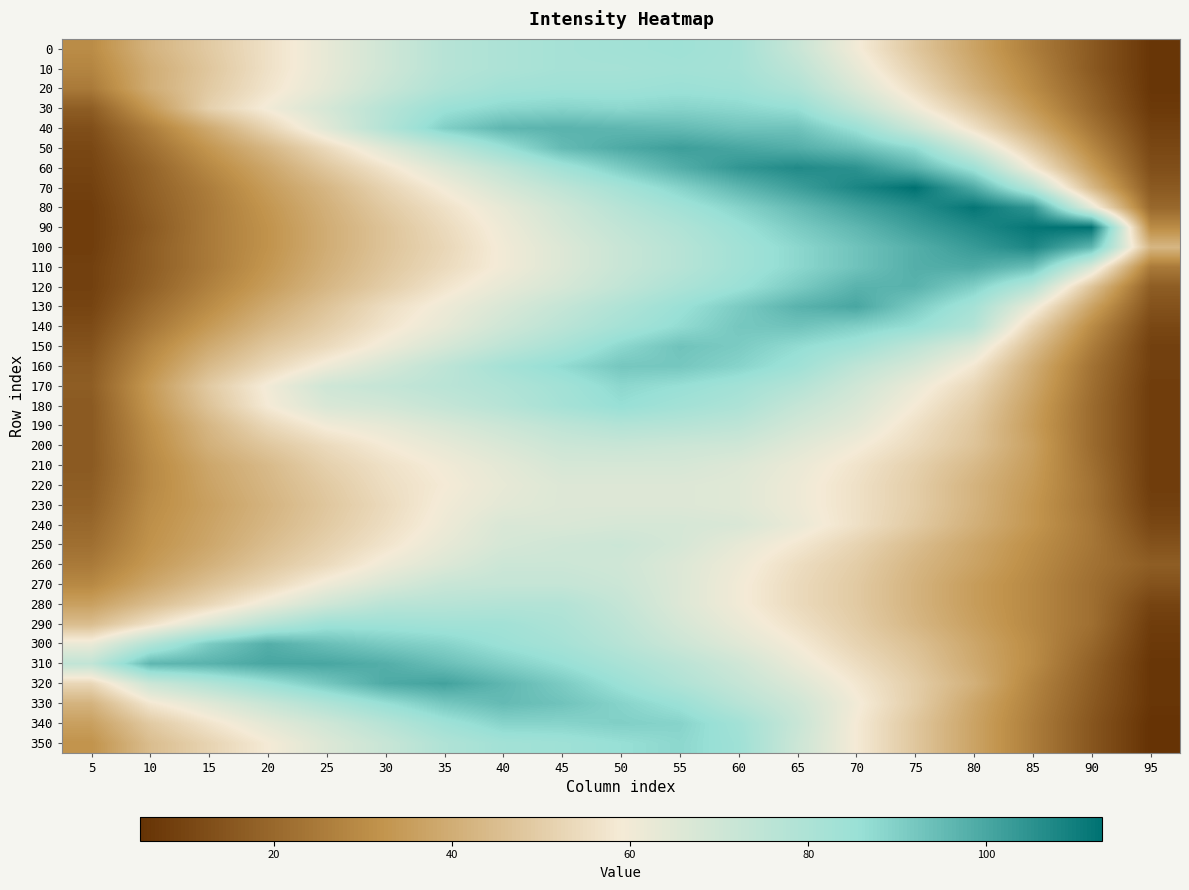

Reading left to right, what are all the values shown in this chart?

0: 5=30	10=42	15=49	20=56	25=63	30=70	35=77	40=80	45=82	50=83	55=84	60=82	65=72	70=60	75=48	80=37	85=26	90=16	95=6
10: 5=28	10=40	15=48	20=56	25=63	30=70	35=77	40=80	45=82	50=82	55=83	60=82	65=75	70=63	75=51	80=39	85=28	90=16	95=6
20: 5=25	10=40	15=49	20=57	25=64	30=72	35=79	40=83	45=84	50=84	55=85	60=84	65=79	70=67	75=55	80=42	85=30	90=18	95=6
30: 5=17	10=34	15=51	20=60	25=68	30=77	35=85	40=88	45=89	50=88	55=89	60=88	65=86	70=74	75=61	80=48	85=34	90=20	95=7
40: 5=13	10=26	15=39	20=52	25=65	30=78	35=90	40=96	45=97	50=96	55=95	60=93	65=93	70=85	75=71	80=56	85=40	90=24	95=9
50: 5=11	10=22	15=33	20=43	25=54	30=65	35=75	40=85	45=95	50=99	55=102	60=100	65=98	70=94	75=87	80=69	85=49	90=29	95=11
60: 5=10	10=19	15=29	20=38	25=48	30=57	35=66	40=74	45=83	50=91	55=98	60=104	65=107	70=105	75=97	80=84	85=59	90=35	95=13
70: 5=9	10=18	15=26	20=35	25=43	30=52	35=60	40=68	45=75	50=82	55=89	60=96	65=102	70=108	75=113	80=99	85=77	90=44	95=16
80: 5=8	10=17	15=25	20=33	25=41	30=49	35=56	40=63	45=70	50=77	55=83	60=89	65=95	70=101	75=106	80=112	85=104	90=64	95=20
90: 5=8	10=16	15=25	20=32	25=40	30=47	35=54	40=61	45=68	50=74	55=79	60=85	65=91	70=96	75=102	80=107	85=112	90=113	95=30
100: 5=8	10=17	15=25	20=32	25=40	30=47	35=53	40=60	45=66	50=72	55=77	60=83	65=88	70=93	75=98	80=103	85=108	90=96	95=43
110: 5=9	10=17	15=25	20=33	25=41	30=48	35=54	40=60	45=66	50=72	55=77	60=83	65=88	70=93	75=98	80=99	85=94	90=67	95=25
120: 5=9	10=18	15=27	20=35	25=43	30=50	35=57	40=63	45=68	50=74	55=80	60=85	65=91	70=97	75=97	80=90	85=77	90=47	95=17
130: 5=10	10=21	15=30	20=39	25=47	30=55	35=61	40=67	45=73	50=79	55=85	60=91	65=97	70=100	75=91	80=82	85=62	90=37	95=14
140: 5=12	10=24	15=34	20=43	25=50	30=57	35=63	40=70	45=76	50=82	55=87	60=92	65=93	70=90	75=86	80=78	85=52	90=30	95=11
150: 5=14	10=28	15=39	20=48	25=54	30=61	35=68	40=75	45=81	50=88	55=93	60=91	65=87	70=83	75=75	80=66	85=45	90=26	95=9
160: 5=16	10=31	15=44	20=53	25=61	30=68	35=75	40=82	45=87	50=92	55=92	60=89	65=84	70=75	75=68	80=58	85=40	90=23	95=9
170: 5=17	10=34	15=49	20=60	25=70	30=73	35=76	40=79	45=83	50=88	55=86	60=83	65=78	70=70	75=62	80=53	85=38	90=22	95=8
180: 5=16	10=33	15=47	20=59	25=67	30=69	35=73	40=77	45=82	50=86	55=83	60=80	65=73	70=67	75=59	80=50	85=36	90=21	95=8
190: 5=16	10=31	15=43	20=53	25=60	30=63	35=67	40=71	45=75	50=78	55=77	60=75	65=69	70=64	75=56	80=48	85=35	90=21	95=8
200: 5=16	10=30	15=41	20=48	25=54	30=59	35=63	40=67	45=71	50=72	55=71	60=70	65=65	70=60	75=54	80=47	85=36	90=21	95=8
210: 5=16	10=29	15=38	20=44	25=51	30=56	35=60	40=64	45=68	50=68	55=68	60=66	65=62	70=57	75=51	80=44	85=35	90=22	95=8
220: 5=17	10=29	15=37	20=43	25=49	30=55	35=59	40=63	45=66	50=66	55=66	60=65	65=61	70=56	75=50	80=42	85=34	90=23	95=8
230: 5=18	10=30	15=36	20=42	25=48	30=54	35=60	40=64	45=66	50=66	55=66	60=65	65=61	70=56	75=50	80=42	85=33	90=23	95=9
240: 5=20	10=31	15=37	20=43	25=49	30=55	35=61	40=67	45=67	50=68	55=68	60=67	65=62	70=56	75=49	80=41	85=33	90=24	95=11
250: 5=22	10=32	15=38	20=45	25=51	30=57	35=63	40=68	45=70	50=71	55=68	60=63	65=58	70=52	75=45	80=38	85=31	90=24	95=14
260: 5=25	10=34	15=41	20=48	25=54	30=61	35=66	40=71	45=71	50=70	55=66	60=61	65=55	70=50	75=43	80=37	85=30	90=23	95=17
270: 5=29	10=38	15=46	20=53	25=61	30=67	35=72	40=73	45=73	50=71	55=66	60=60	65=54	70=49	75=42	80=35	85=29	90=22	95=14
280: 5=36	10=45	15=53	20=62	25=70	30=76	35=77	40=78	45=78	50=73	55=66	60=60	65=54	70=49	75=42	80=35	85=29	90=22	95=10
290: 5=45	10=56	15=67	20=77	25=84	30=84	35=83	40=83	45=80	50=75	55=68	60=62	65=56	70=50	75=43	80=36	85=29	90=22	95=8
300: 5=62	10=78	15=91	20=98	25=94	30=91	35=89	40=85	45=82	50=77	55=71	60=65	65=59	70=52	75=46	80=38	85=30	90=20	95=7
310: 5=74	10=96	15=97	20=100	25=100	30=98	35=94	40=90	45=86	50=81	55=76	60=70	65=62	70=55	75=48	80=39	85=30	90=18	95=6
320: 5=53	10=71	15=78	20=85	25=92	30=99	35=101	40=96	45=91	50=85	55=79	60=73	65=66	70=58	75=50	80=41	85=28	90=17	95=6
330: 5=42	10=58	15=65	20=72	25=79	30=86	35=92	40=95	45=93	50=89	55=85	60=77	65=70	70=60	75=50	80=38	85=27	90=16	95=6
340: 5=36	10=49	15=57	20=64	25=70	30=77	35=84	40=89	45=89	50=90	55=89	60=83	65=72	70=59	75=48	80=37	85=26	90=15	95=5
350: 5=32	10=45	15=52	20=59	25=66	30=72	35=79	40=83	45=84	50=86	55=88	60=84	65=71	70=59	75=48	80=37	85=26	90=15	95=5